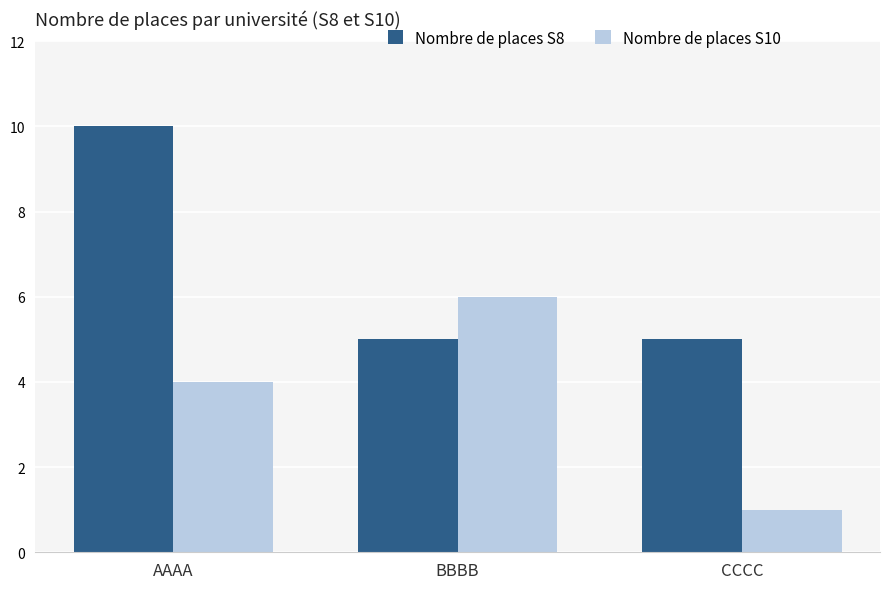

How many Nombre de places S10 values are between 1 and 6?

3